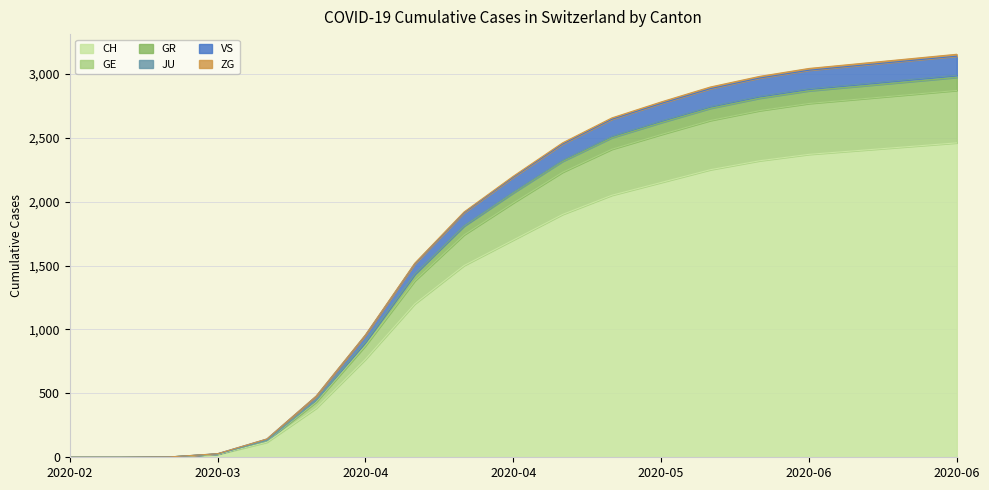

How many lines are shown in the chart?

6